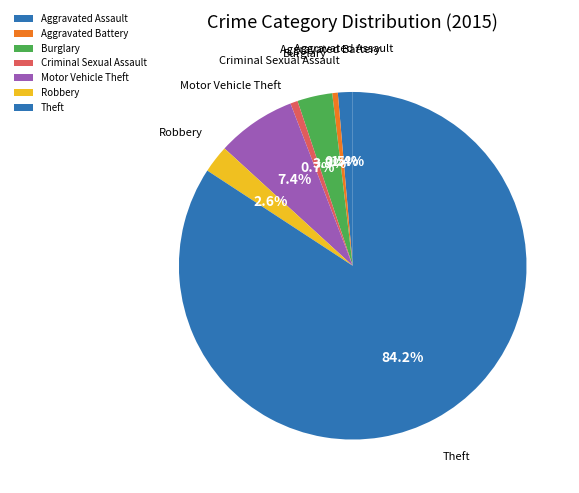

Is Criminal Sexual Assault the majority of the pie?

No